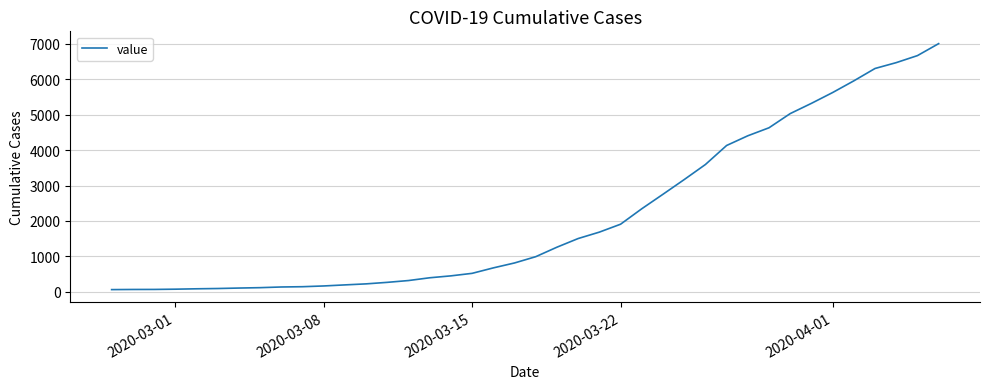

What is the greatest value displayed?

7004